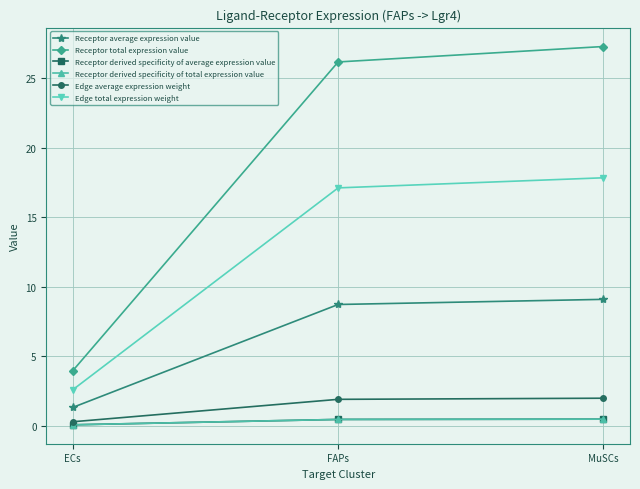

What is the smallest value displayed?

0.1